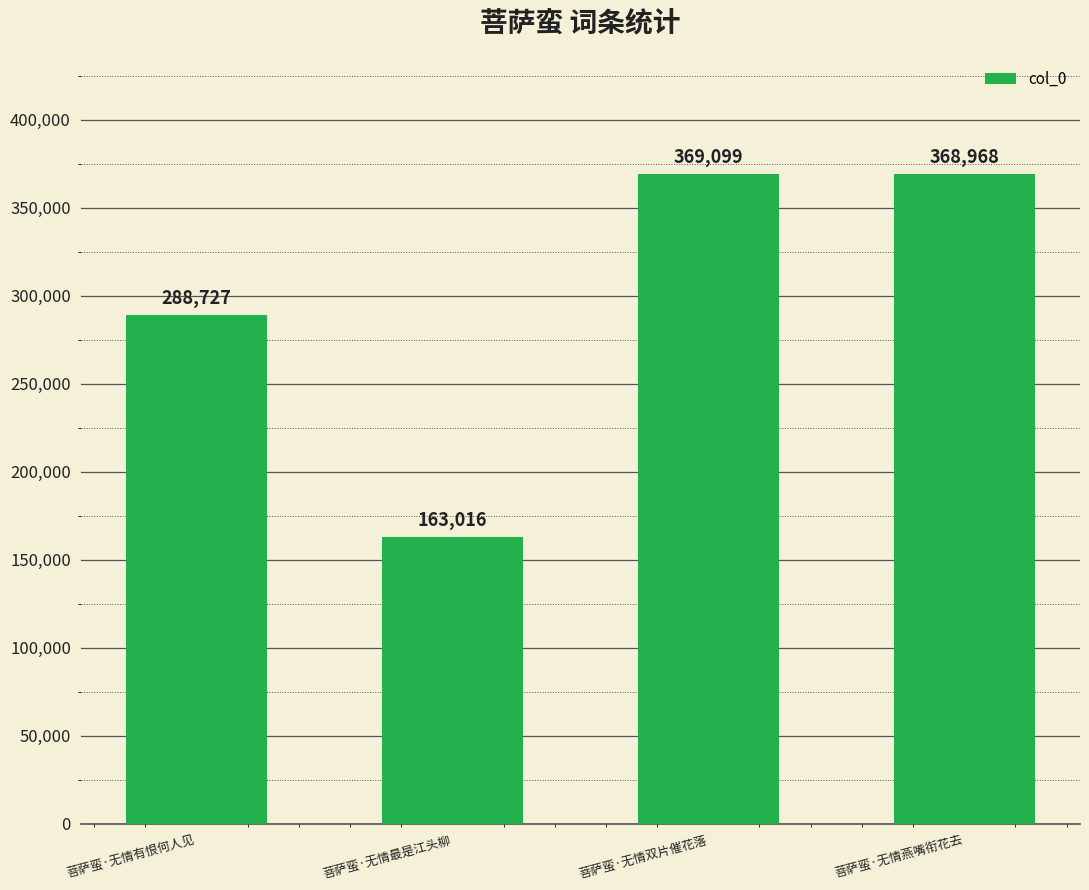

Count the number of data series in this chart.

1